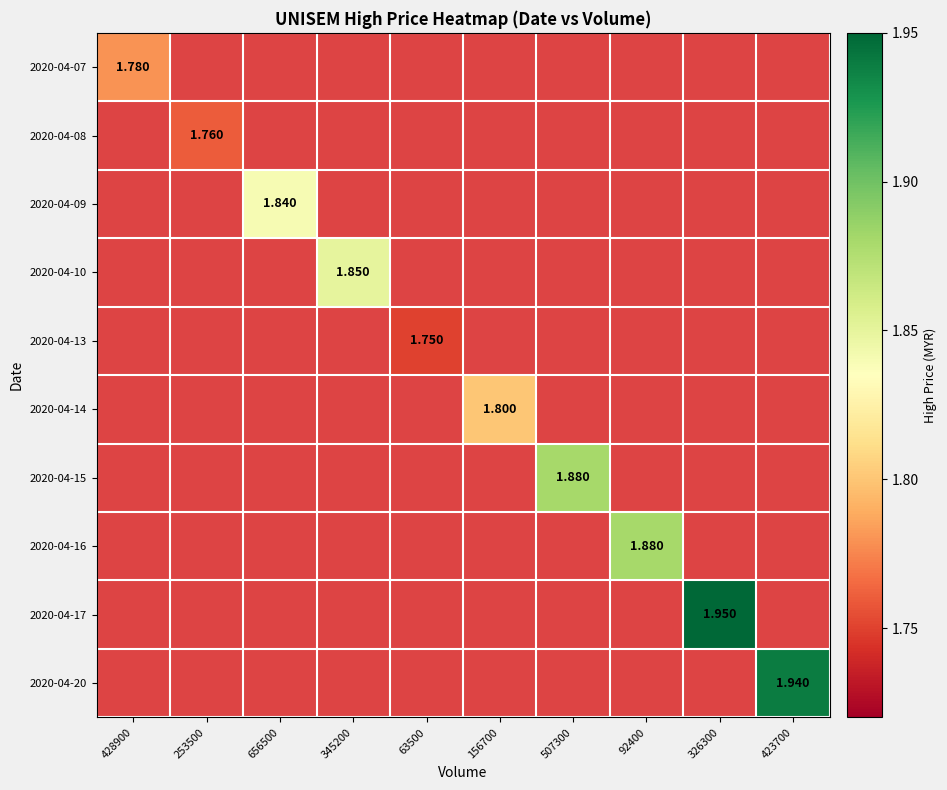

Count the number of data series in this chart.

10